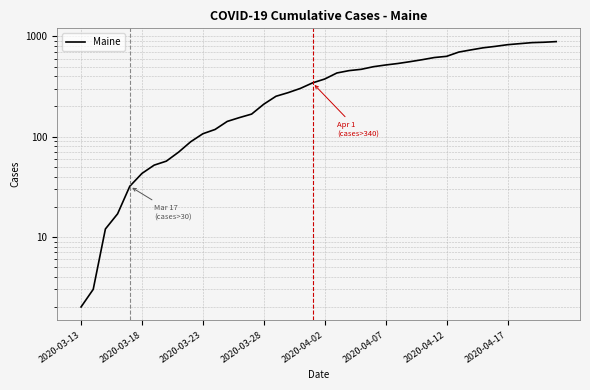

How many series are shown in this chart?

1